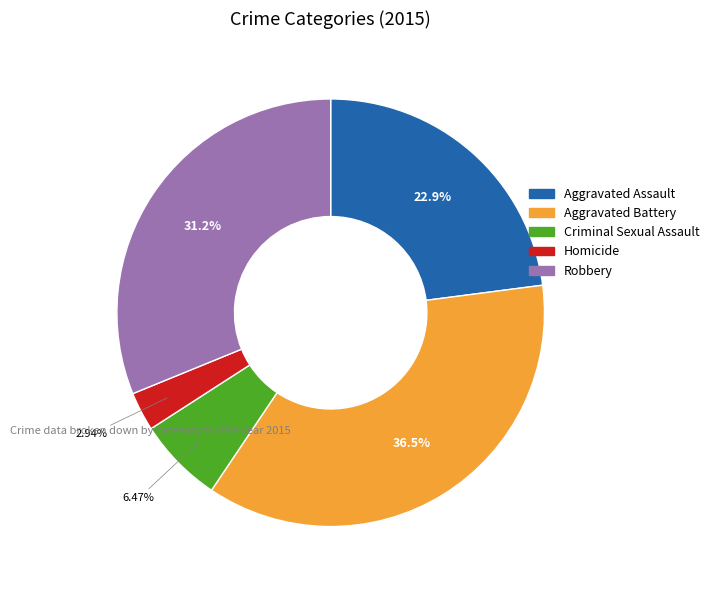

Combined, what portion of the pie is Homicide and Robbery?

34.1%